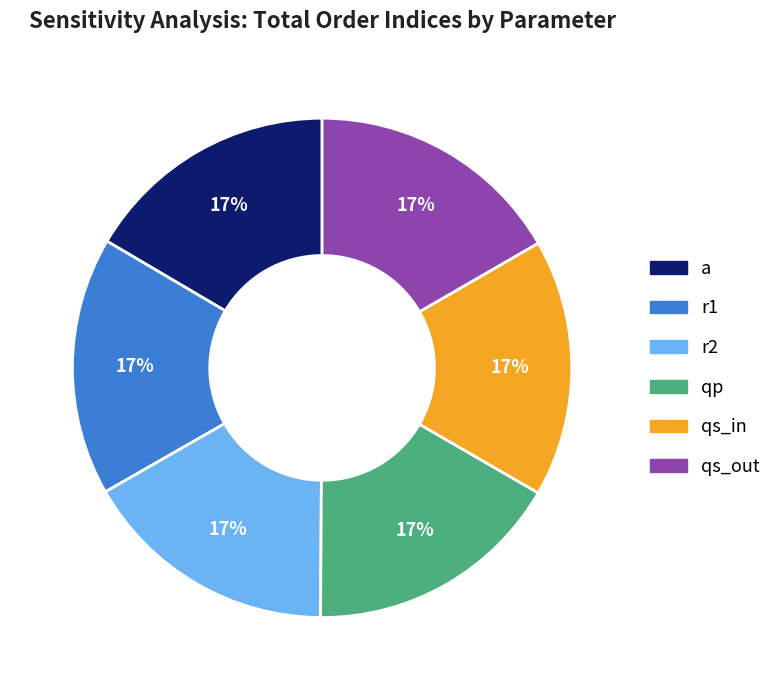

To the nearest percent, what is the average slice percentage?

17%